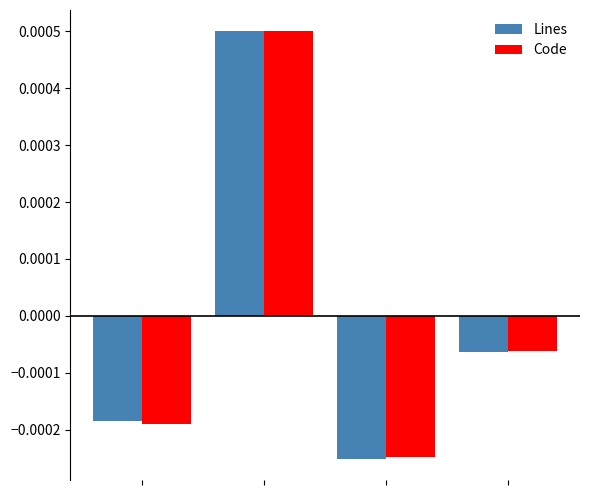

Which series has the widest spread of values?

Lines